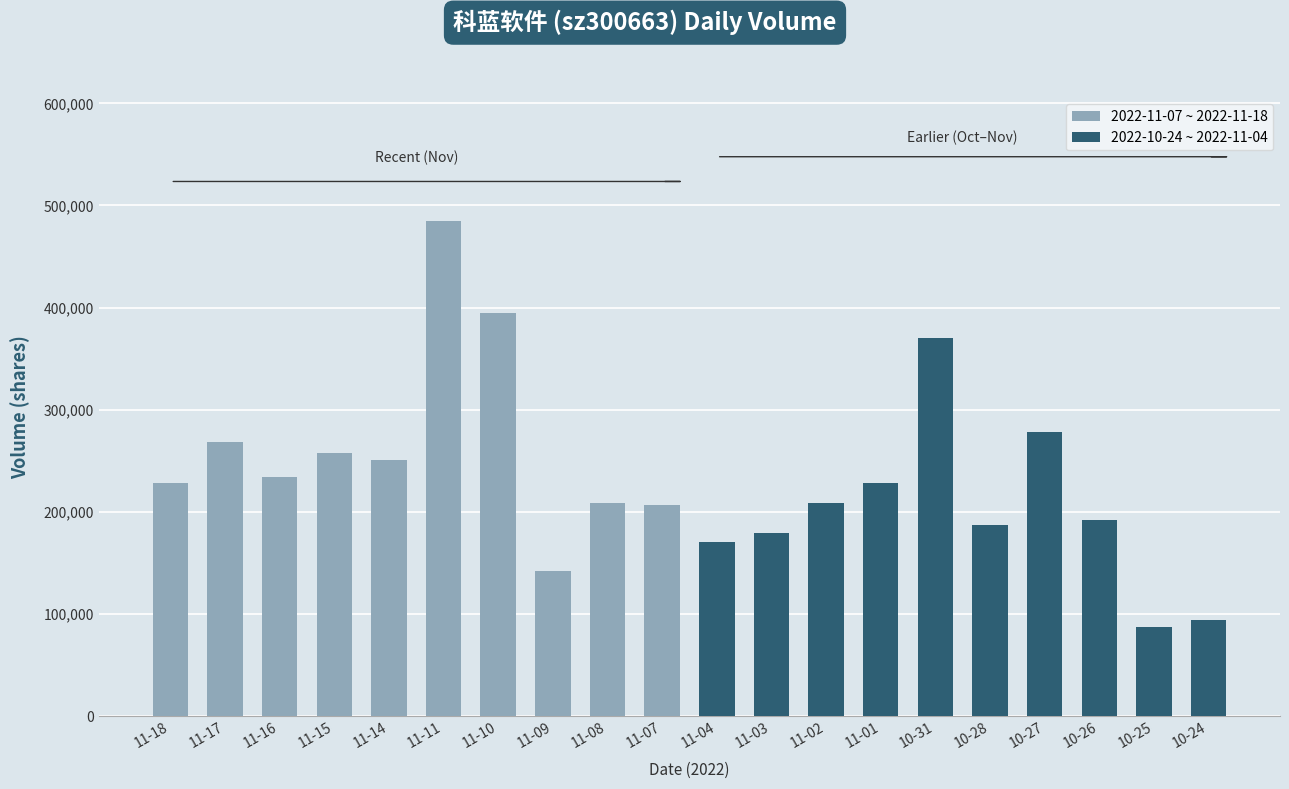

Between 11-14 and 11-11, which series saw the biggest shift?

2022-11-07 ~ 2022-11-18